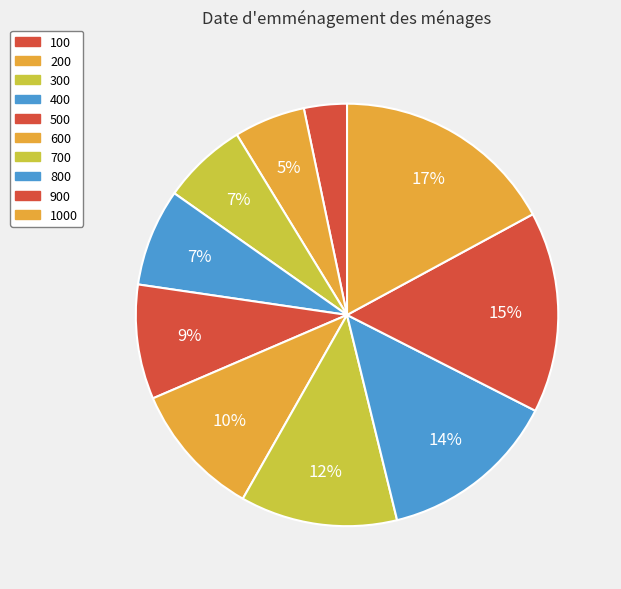

Is it true that 700 is 12% of the pie?

True